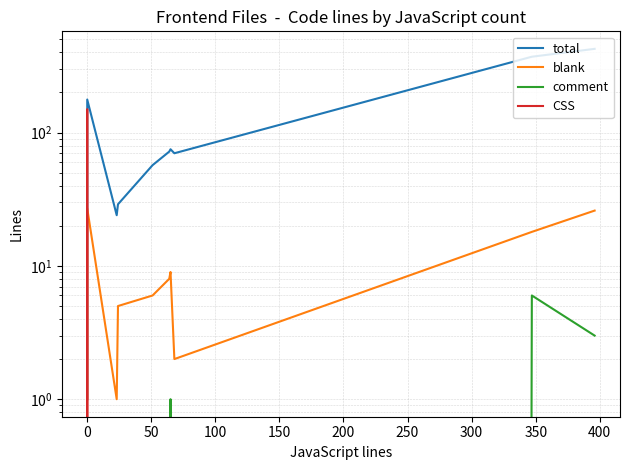

The value of comment at 150 is -3. True or false?

False